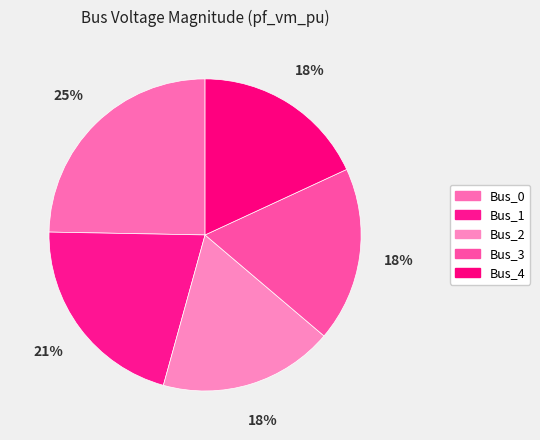

Count the number of slices in the pie.

5